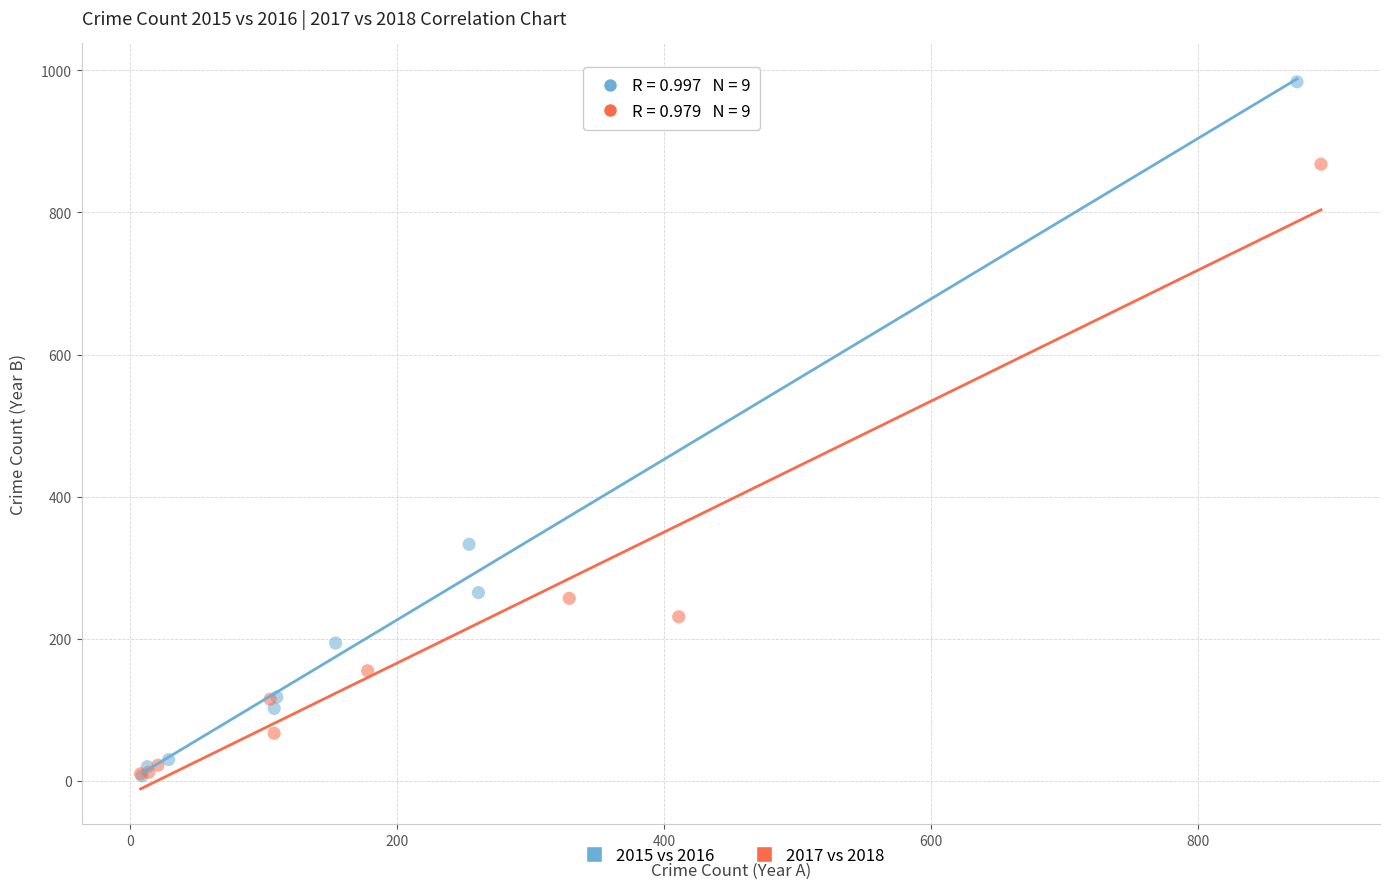

Which series reaches the maximum Y coordinate?

2015 vs 2016